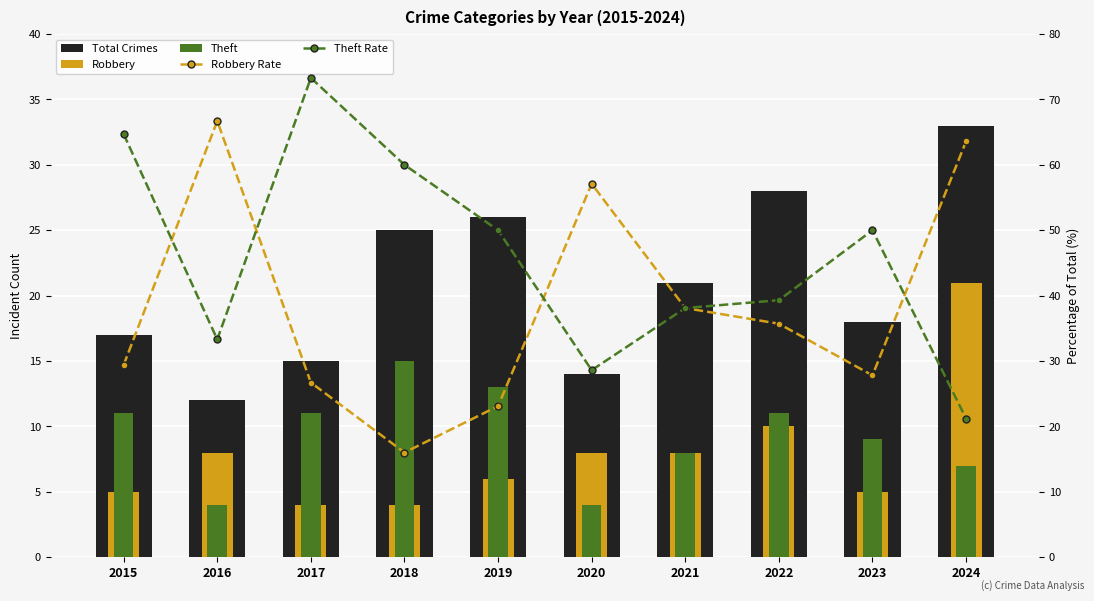

What is the sum of all Theft values?

93.0